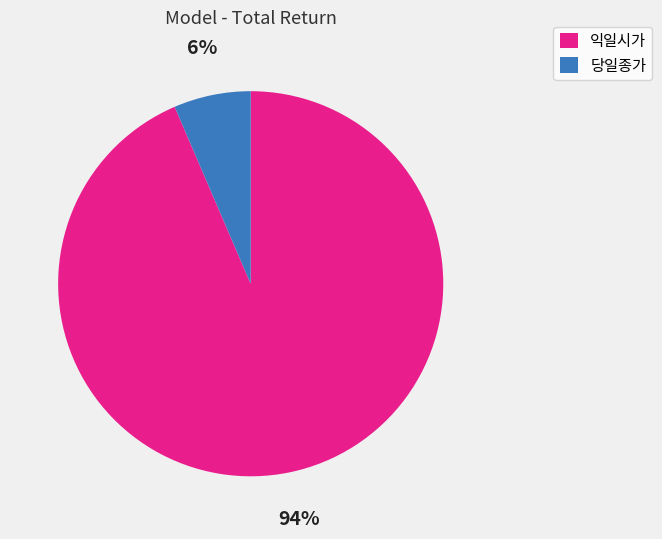

Does any single category account for the majority?

Yes